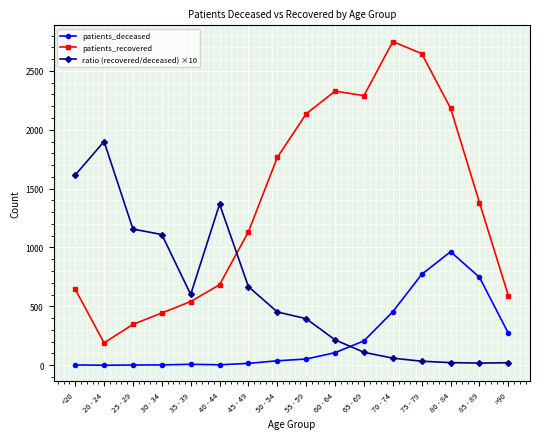

True or false: patients_deceased has more than 0 interior local peaks.

True